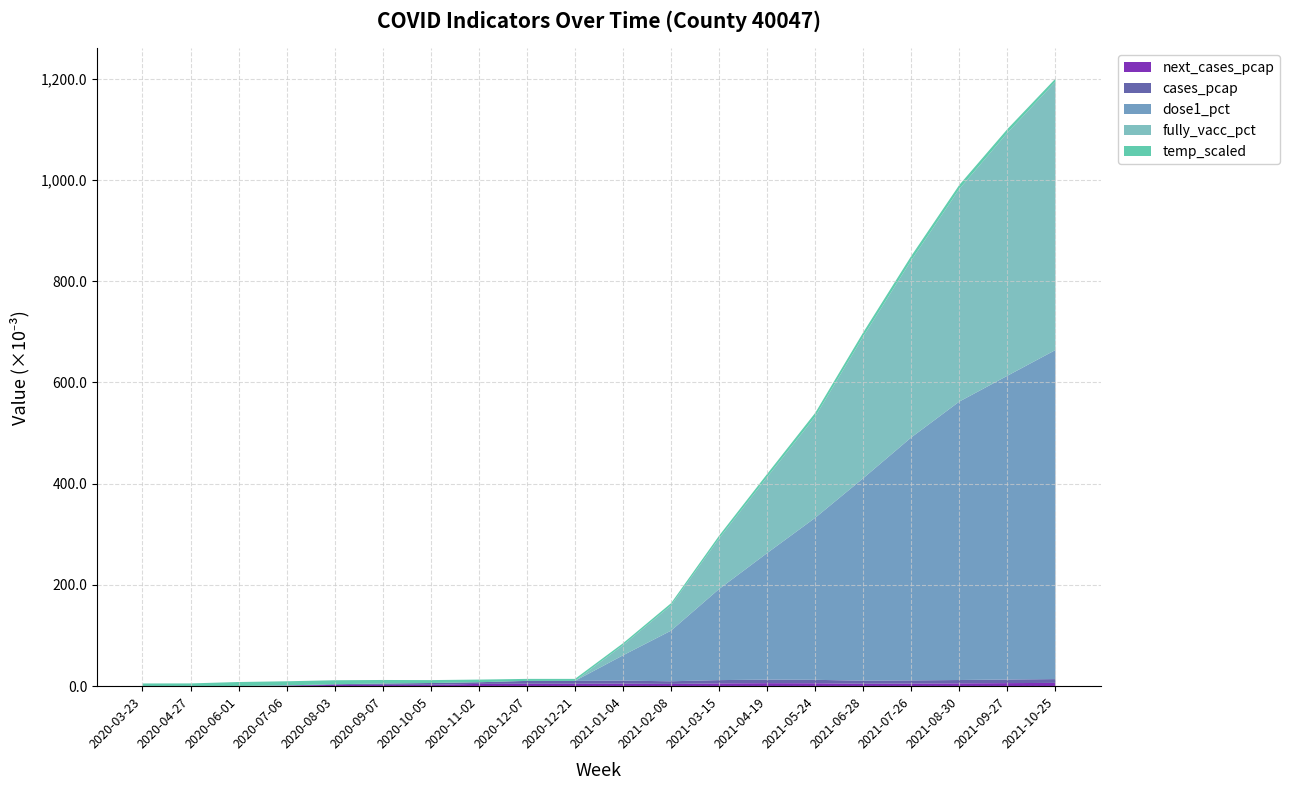

Reading left to right, list all the values displayed in this chart.

next_cases_pcap: 0.0	0.0	0.0	0.0	0.0	0.0	0.0	0.0	0.0	0.0	0.0	0.0	0.0	0.0	0.0	0.0	0.0	0.0	0.0	0.0
cases_pcap: 0.0	0.0	0.0	0.0	0.0	0.0	0.0	0.0	0.0	0.0	0.0	0.0	0.0	0.0	0.0	0.0	0.0	0.0	0.0	0.0
dose1_pct: 0.0	0.0	0.0	0.0	0.0	0.0	0.0	0.0	0.0	0.0	0.1	0.1	0.2	0.2	0.3	0.4	0.5	0.6	0.6	0.7
fully_vacc_pct: 0.0	0.0	0.0	0.0	0.0	0.0	0.0	0.0	0.0	0.0	0.0	0.1	0.1	0.1	0.2	0.3	0.3	0.4	0.5	0.5
temp_scaled: 0.0	0.0	0.0	0.0	0.0	0.0	0.0	0.0	0.0	0.0	0.0	0.0	0.0	0.0	0.0	0.0	0.0	0.0	0.0	0.0